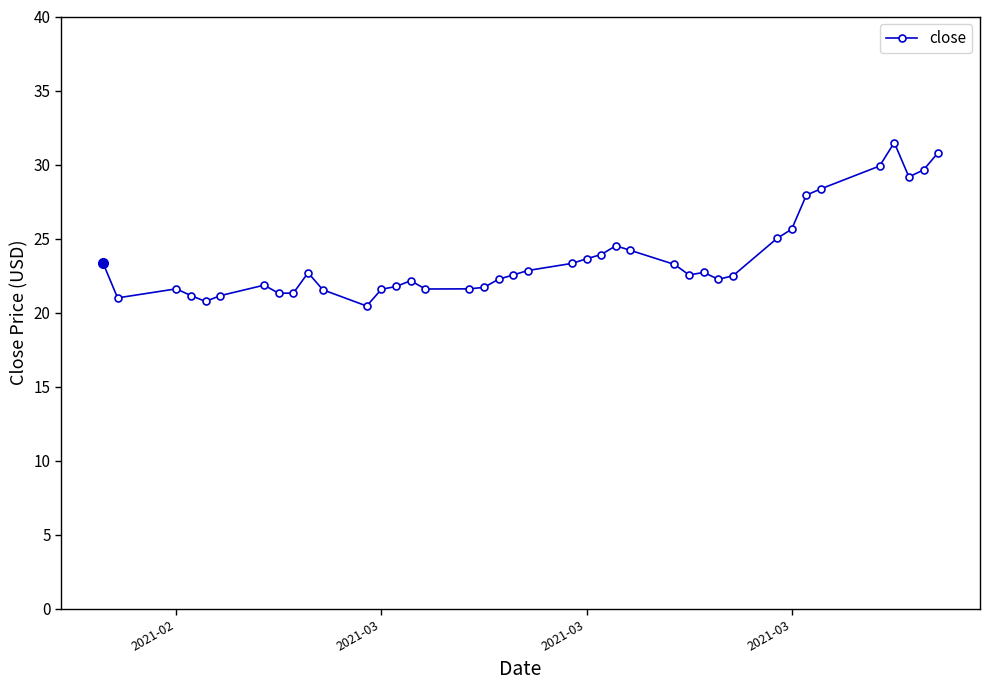

How many series are shown in this chart?

1